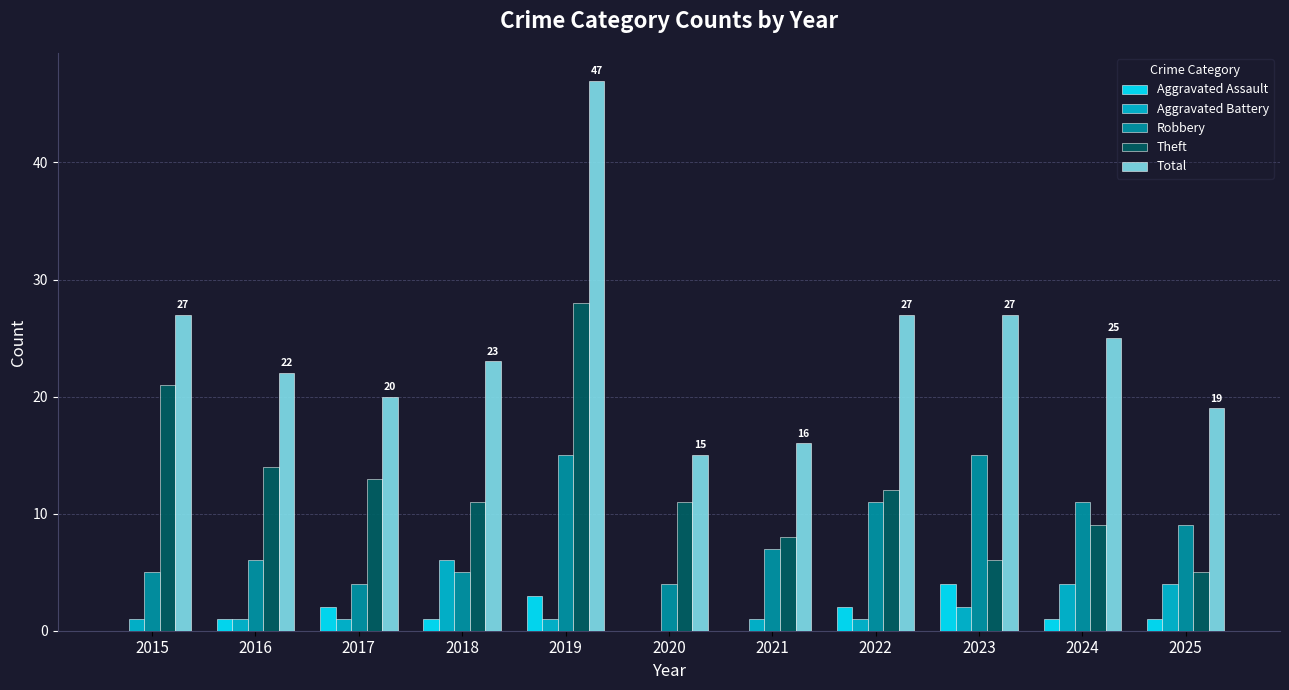

Which category has the highest value across all series?

2019